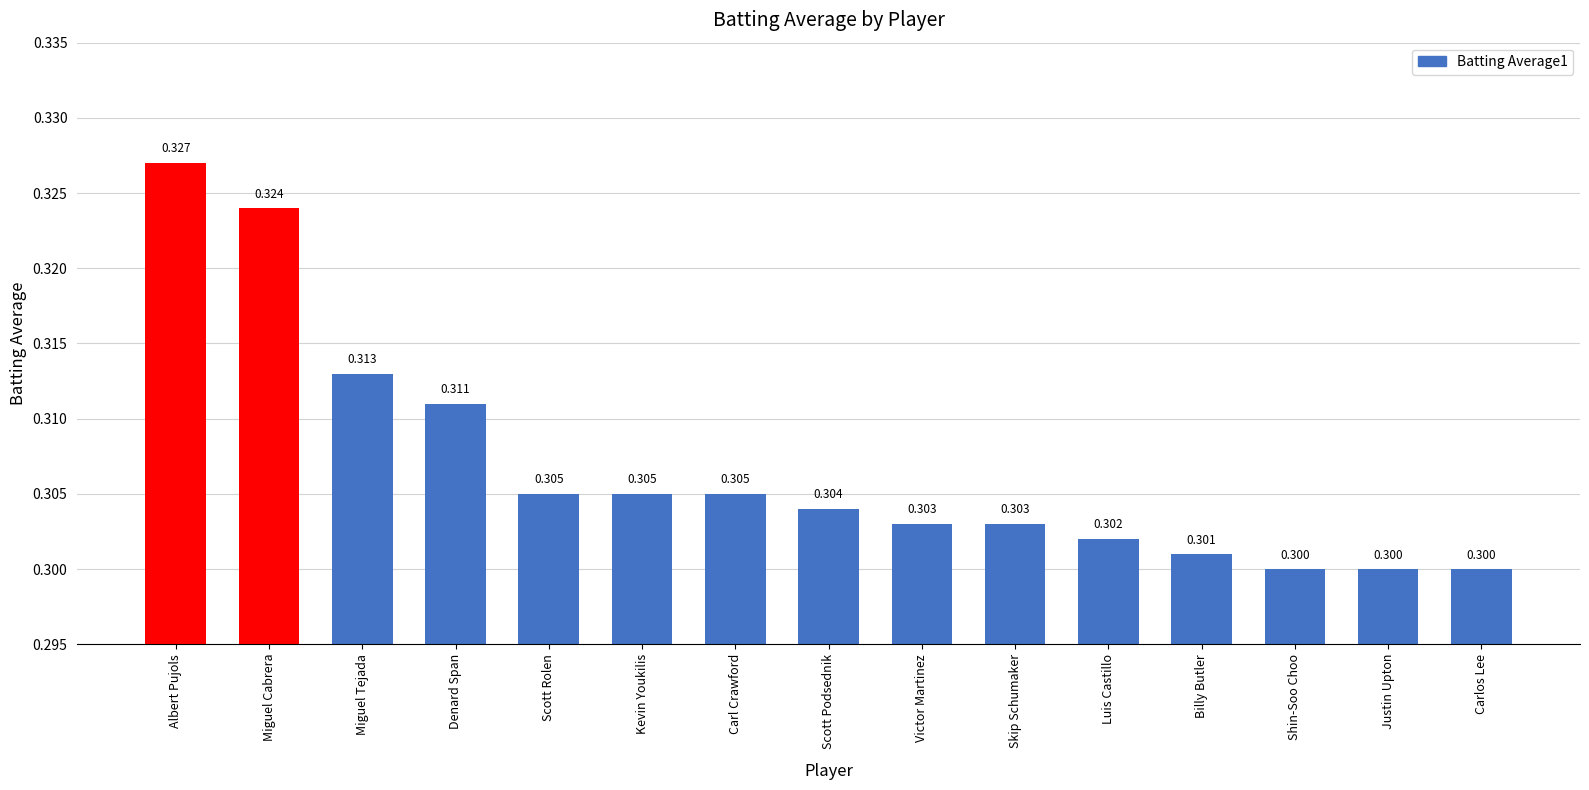

Does the chart contain stacked bars?

No